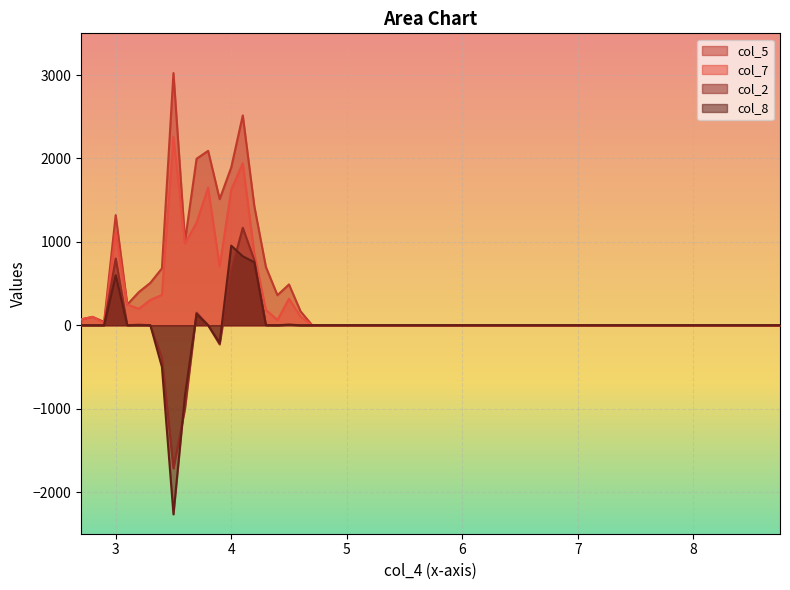

True or false: col_7 and col_2 cross at least once.

False